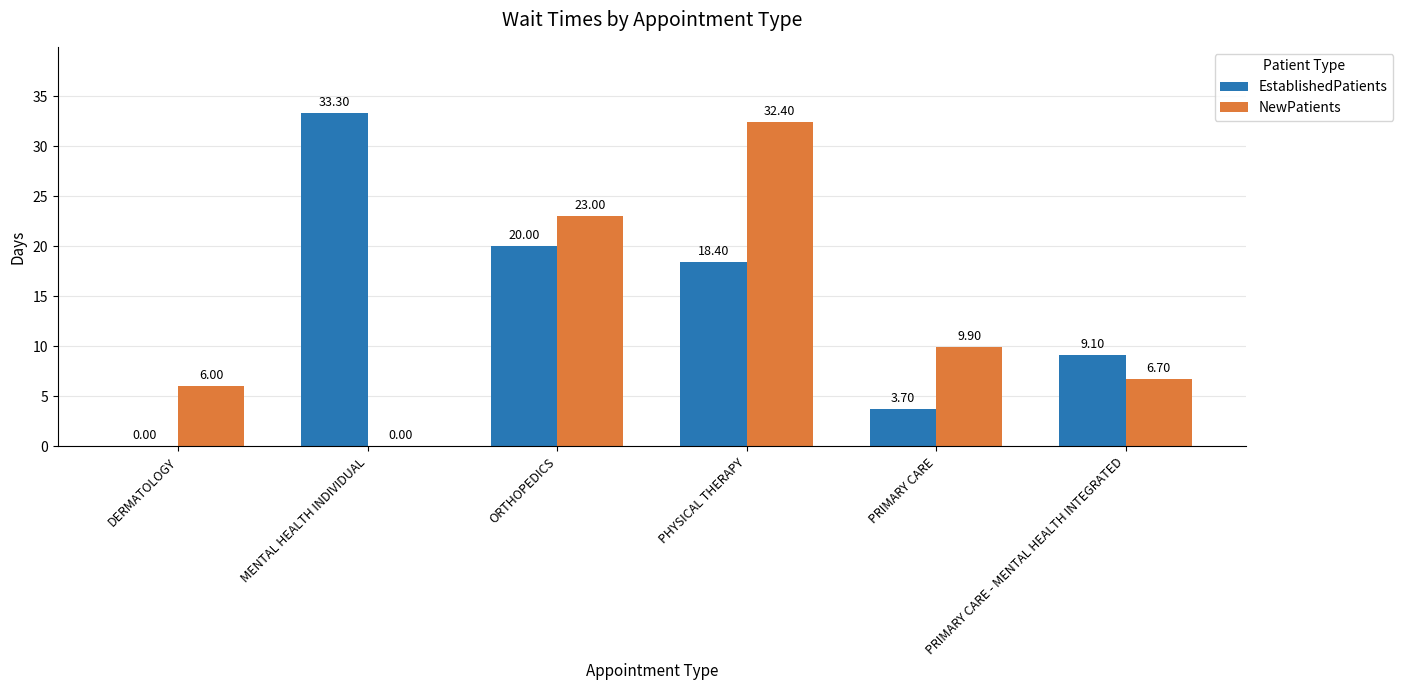

How many values in NewPatients are above zero?

5